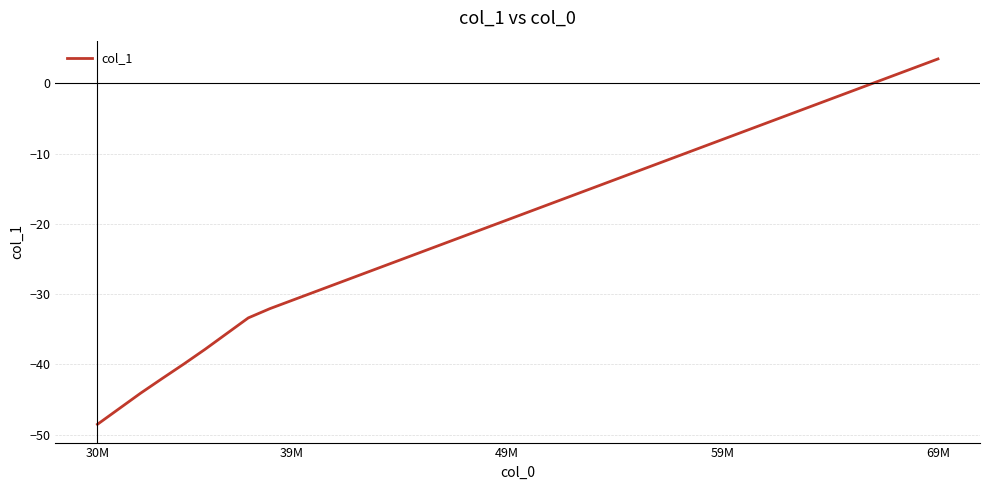

What is the difference between the maximum and minimum values?

52.0